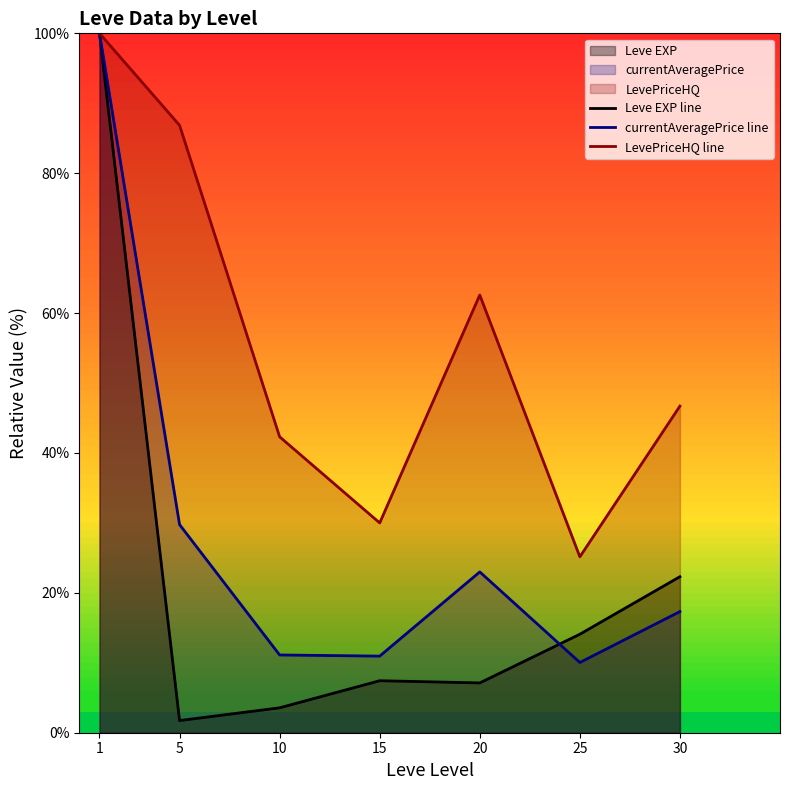

The value of LevePriceHQ line at 25 is 25.1. True or false?

True